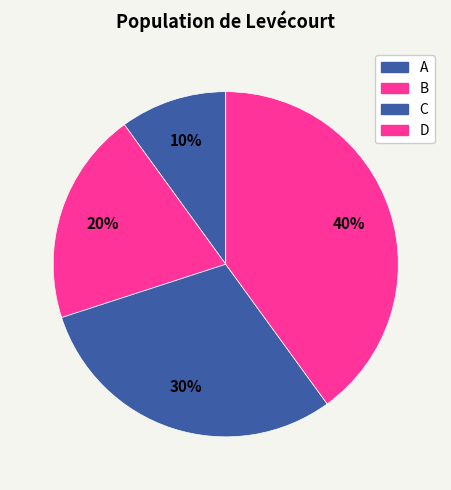

How many slices are in this pie chart?

4